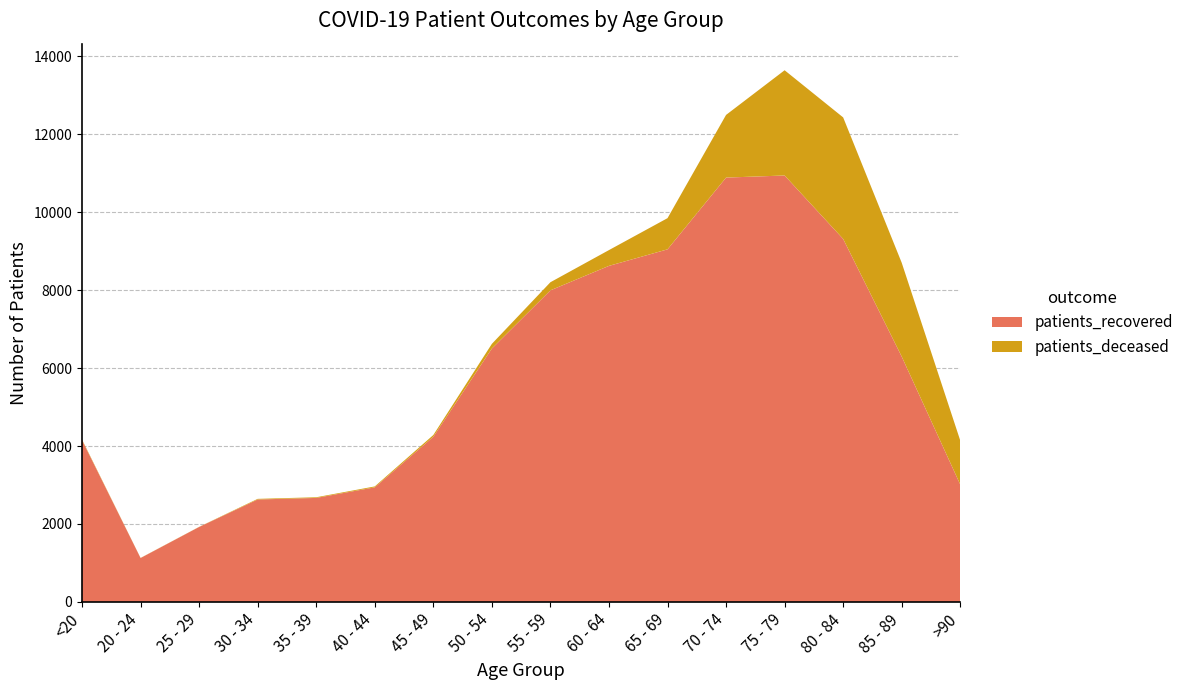

Reading left to right, extract all data points from this chart.

patients_recovered: 4151	1126	1923	2628	2668	2940	4237	6501	7994	8622	9046	10887	10941	9313	6295	3011
patients_deceased: 16	3	3	16	17	23	45	120	208	405	800	1608	2700	3118	2407	1129